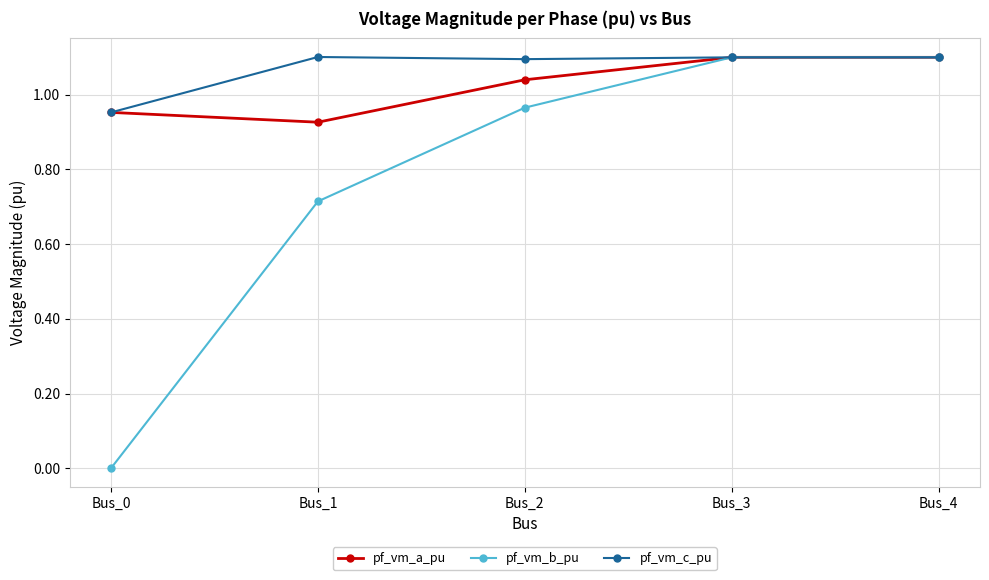

What is the sum of the pf_vm_c_pu values at Bus_0 and Bus_1?

2.1